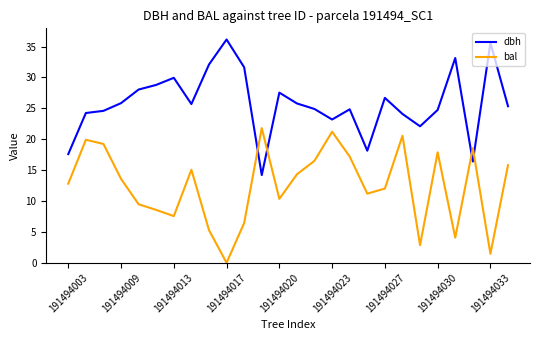

Which series has the largest total across all categories?

dbh